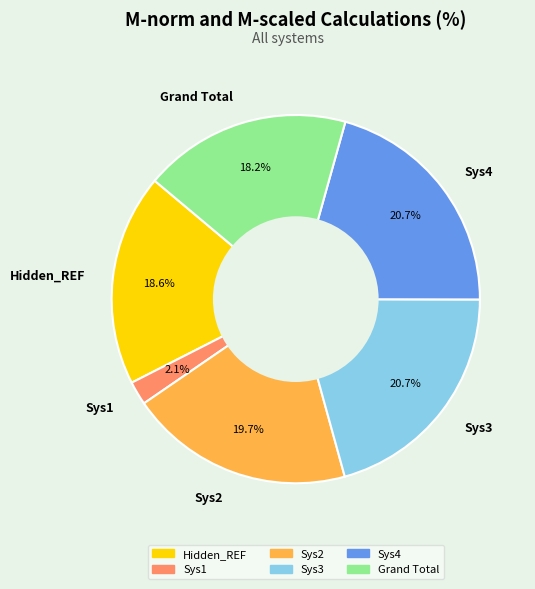

What percentage is the Sys1 slice, to the nearest percent?

2%